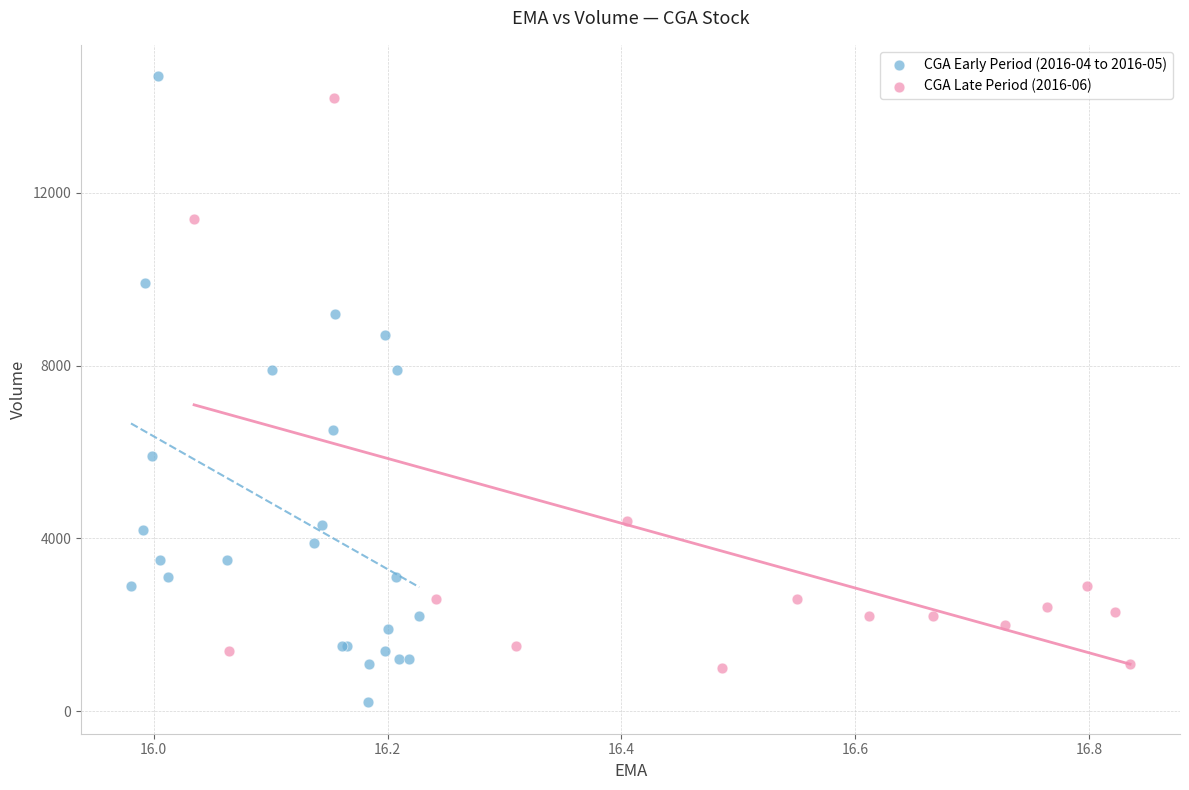

Which series has the largest Y range (max minus min)?

CGA Early Period (2016-04 to 2016-05)